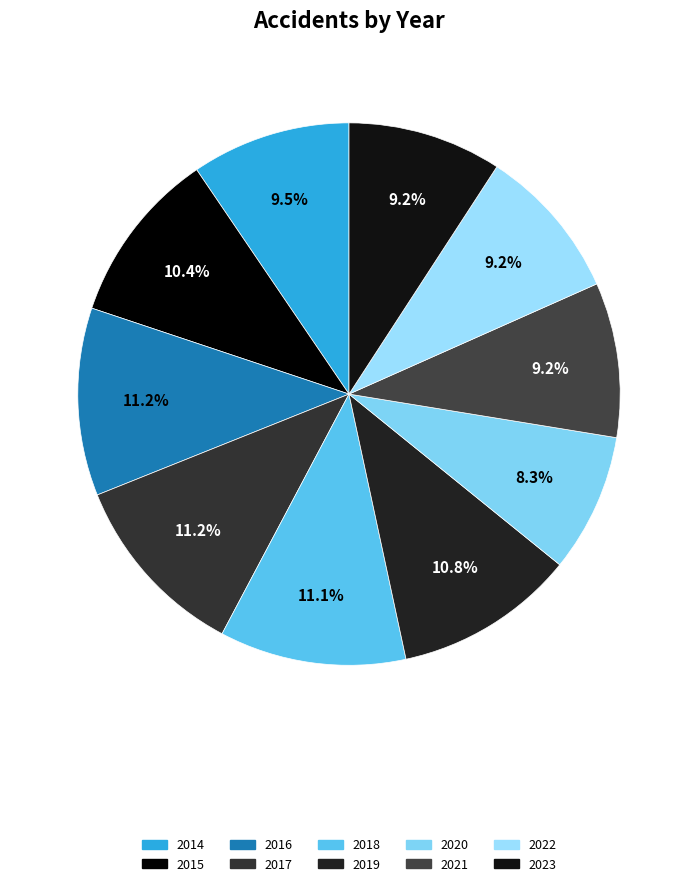

Count the number of slices in the pie.

10